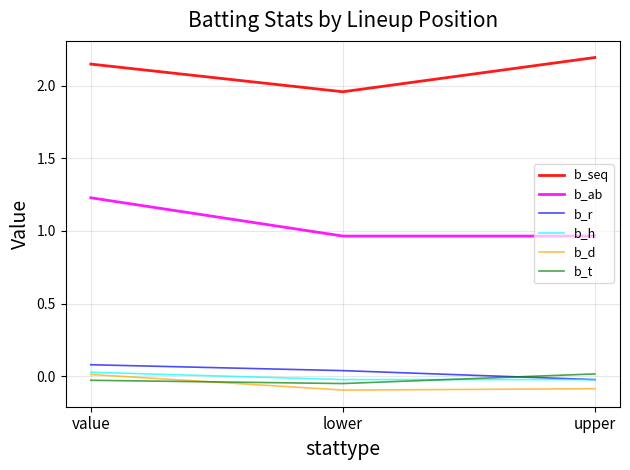

Between value and lower, which series saw the biggest shift?

b_ab